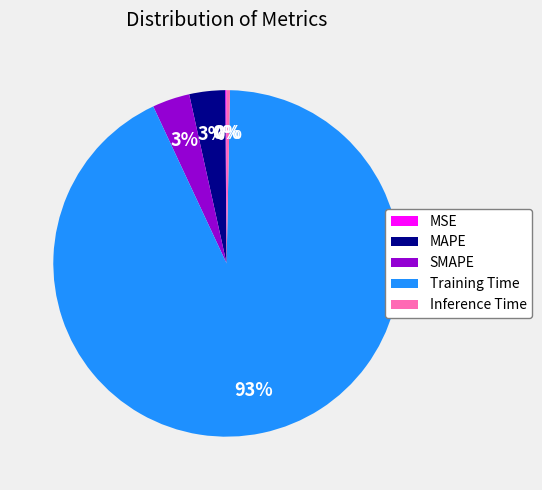

Which slice is the largest?

Training Time